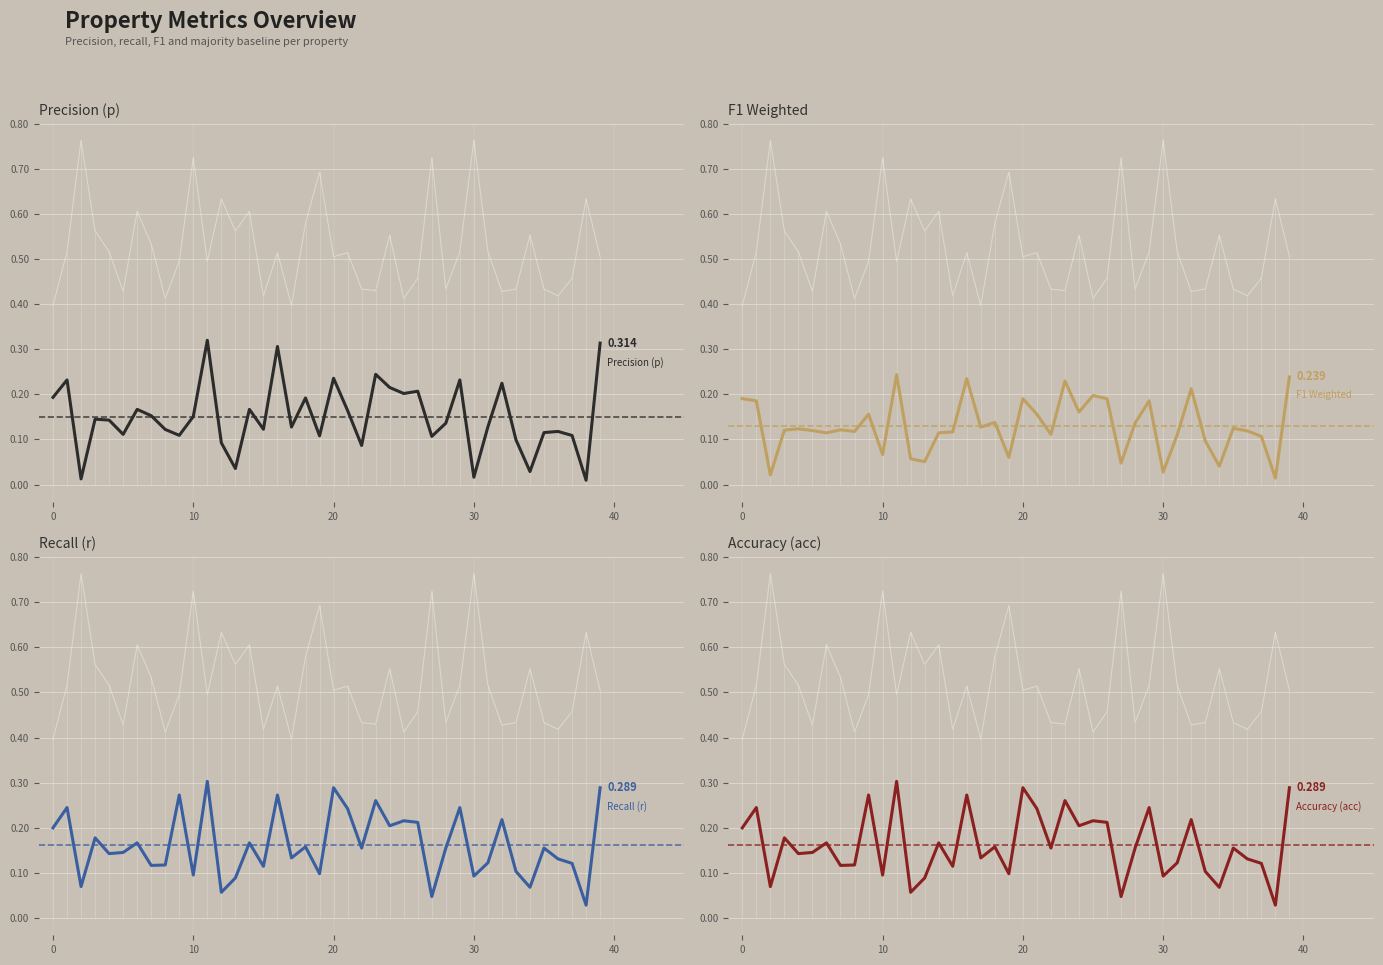

Is it true that F1 Weighted equals 0.1 at 50?

False